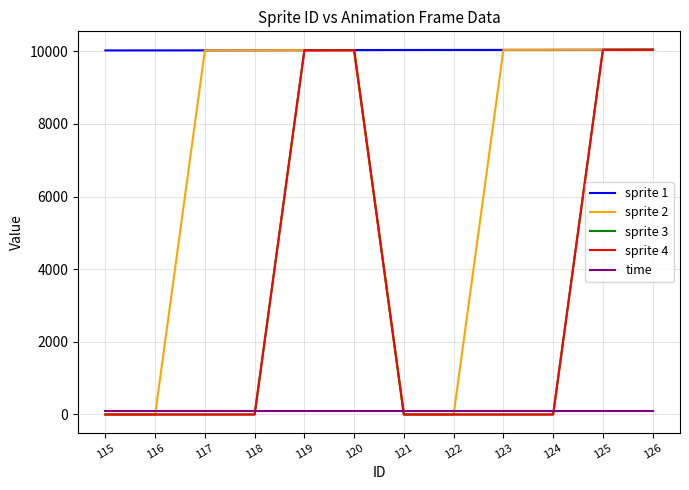

True or false: time and sprite 1 intersect in this chart.

False